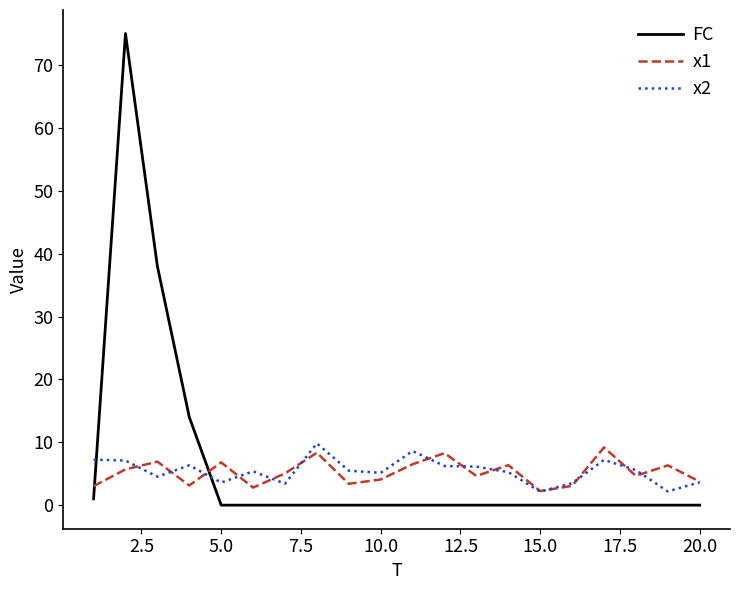

What is the highest value of the FC series?

75.0